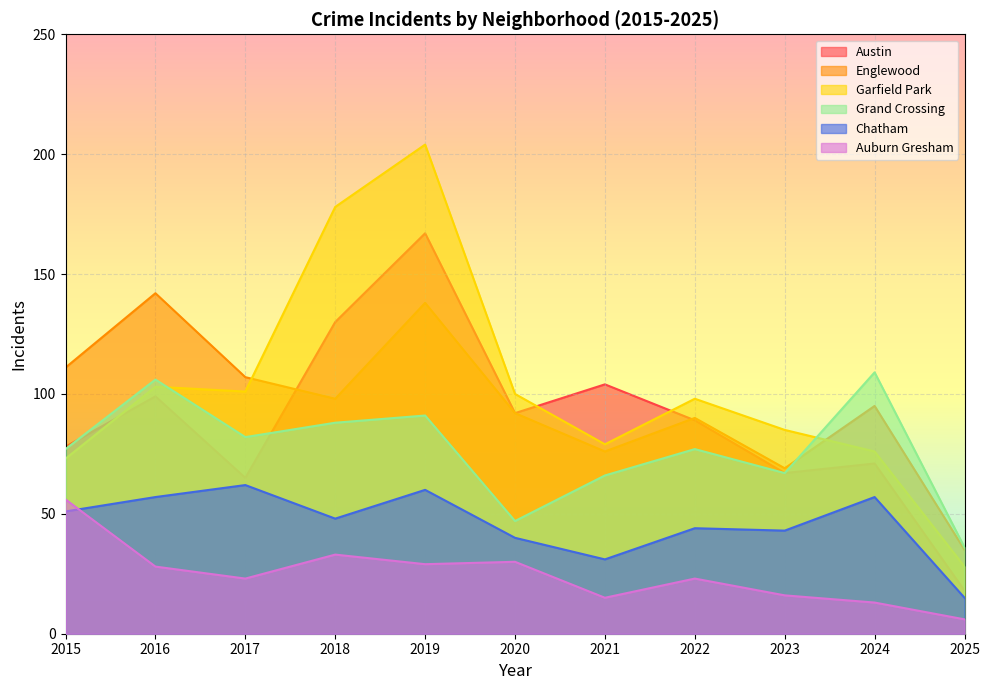

True or false: Chatham and Grand Crossing intersect in this chart.

False